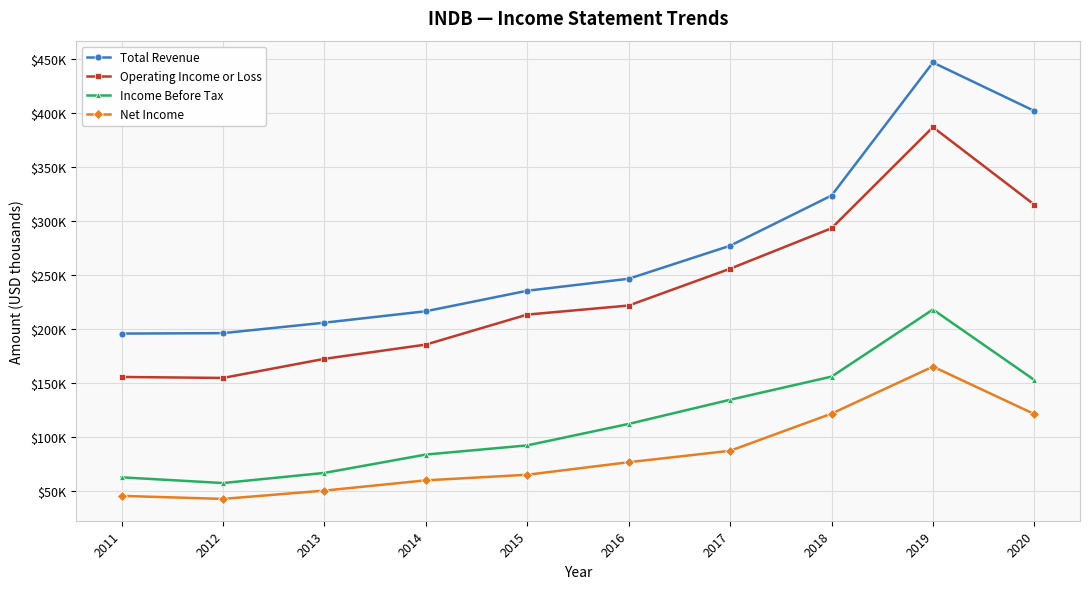

True or false: Total Revenue and Net Income intersect in this chart.

False